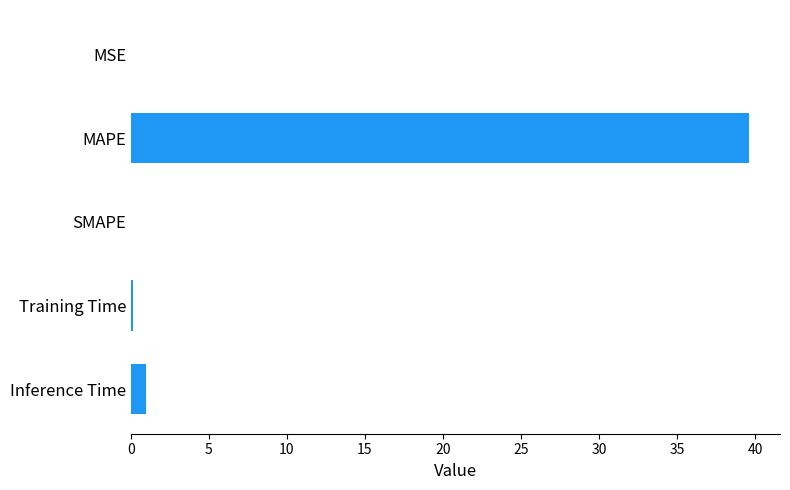

The value at MAPE is 39.6. True or false?

True